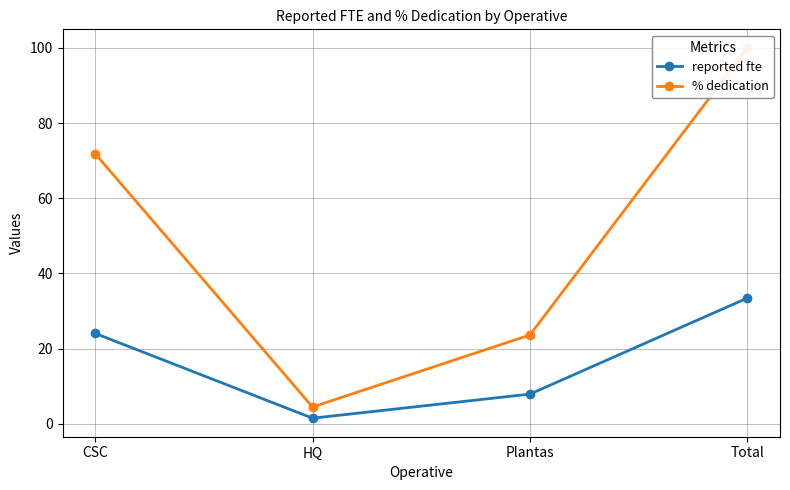

What is the difference between the second highest and second lowest values in the reported fte series?

16.1